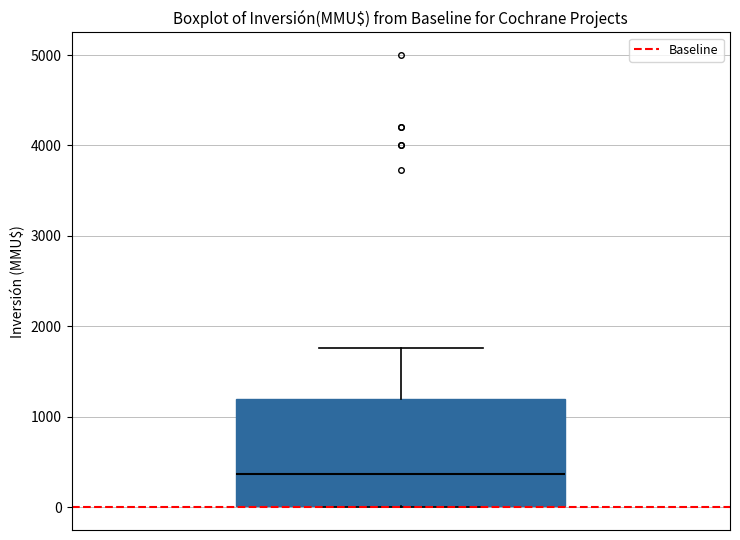

Transcribe this box plot: give where the median line is, the range the box spans, and where the two whiskers end, as read against the y-axis. The values are not printed on the chart, so give them approximately, as read against the axis.

median 400, box 0 to 1200, whiskers 0 to 1800